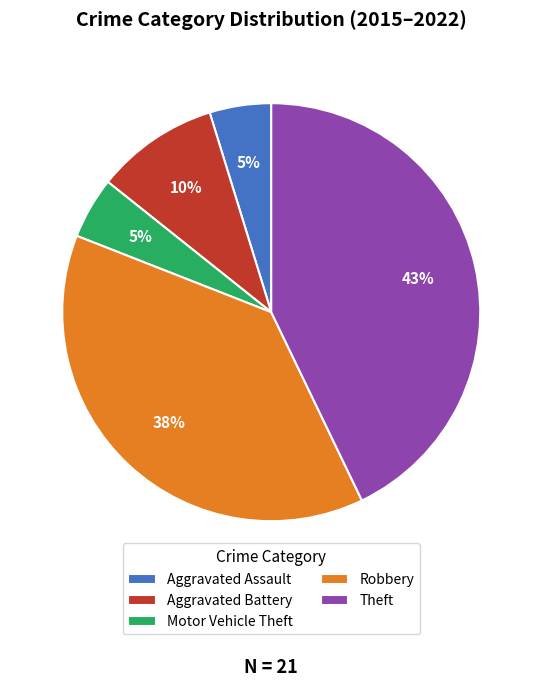

To the nearest percent, what is the combined percentage of Robbery and Motor Vehicle Theft?

43%